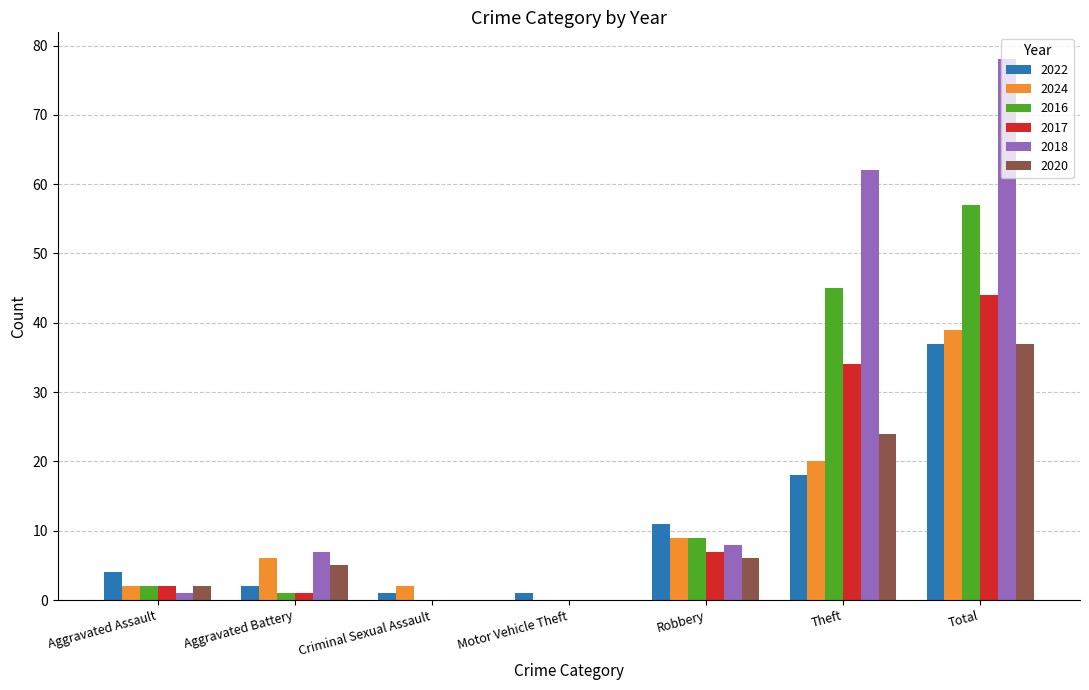

What is the highest value of the 2024 series?

39